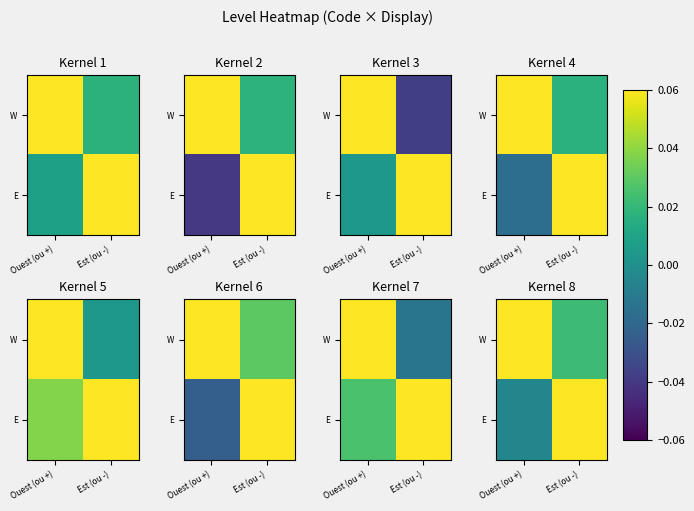

At which category is the sum across all series the highest?

Est (ou -)